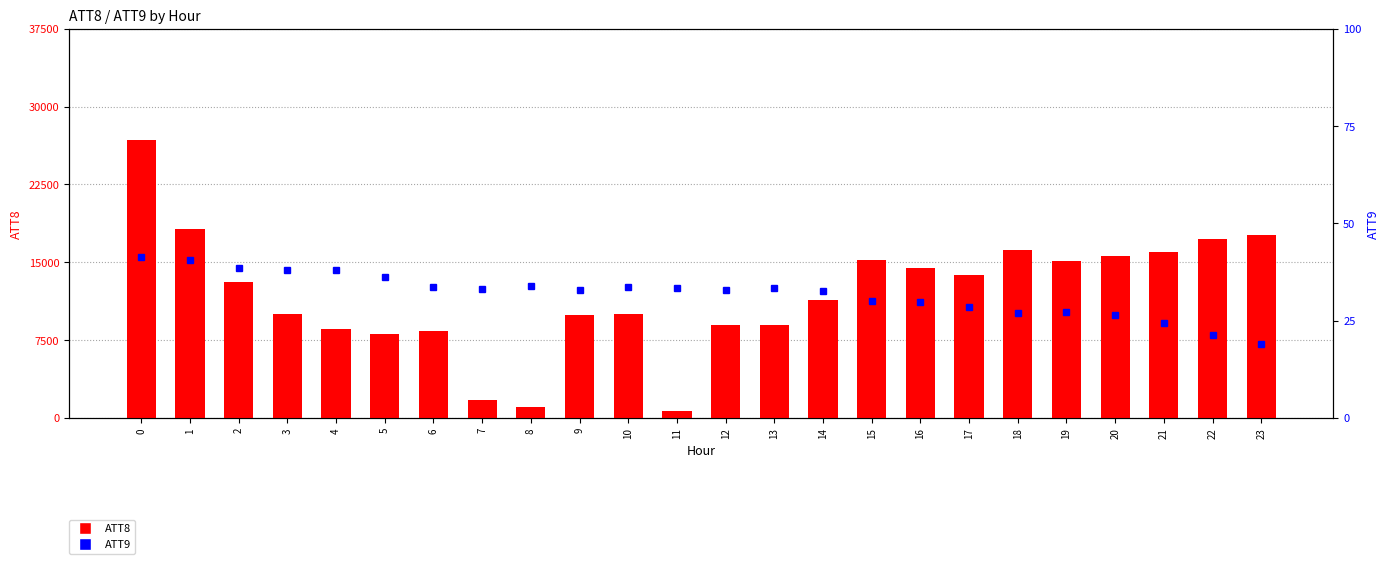

What is the difference between the maximum and minimum values in the ATT8 series?

26100.0